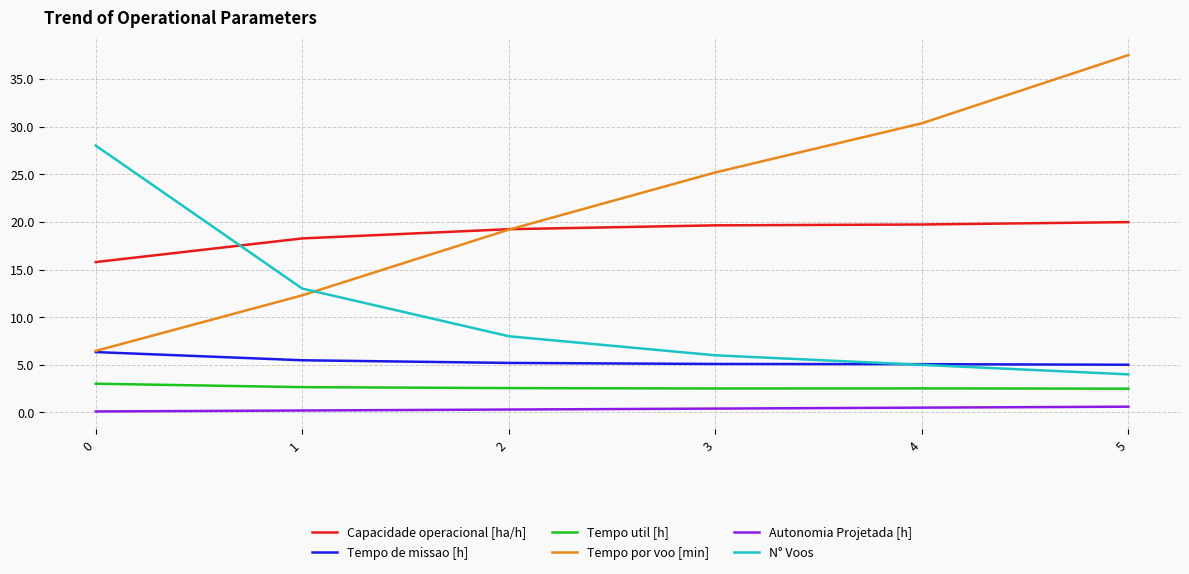

How many values in the Capacidade operacional [ha/h] series are below 19?

2